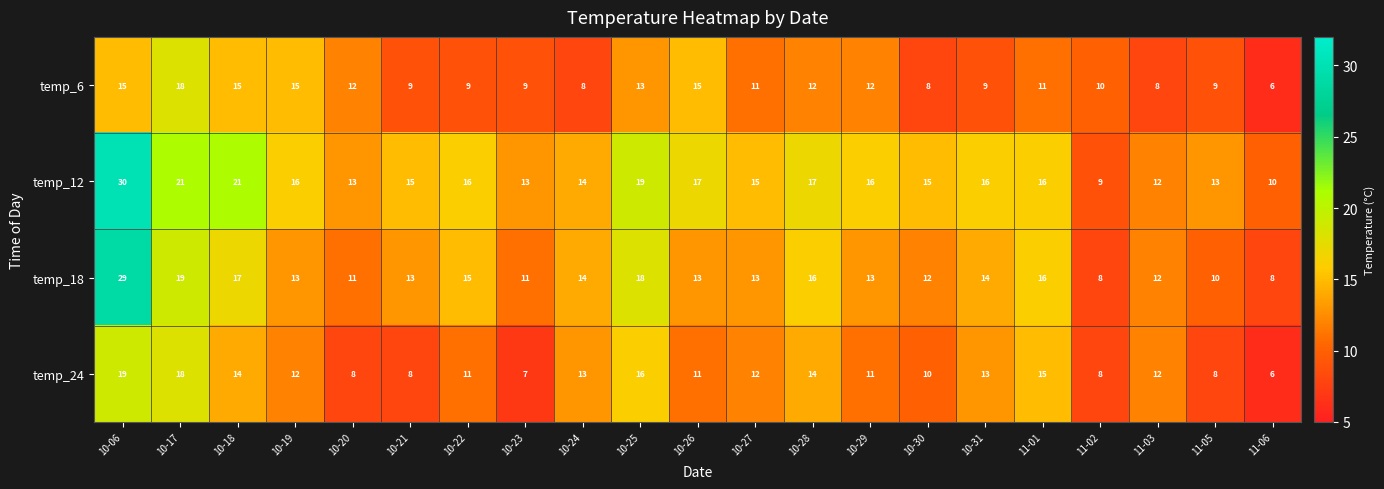

Between 11-01 and 11-06, which series saw the biggest shift?

temp_24